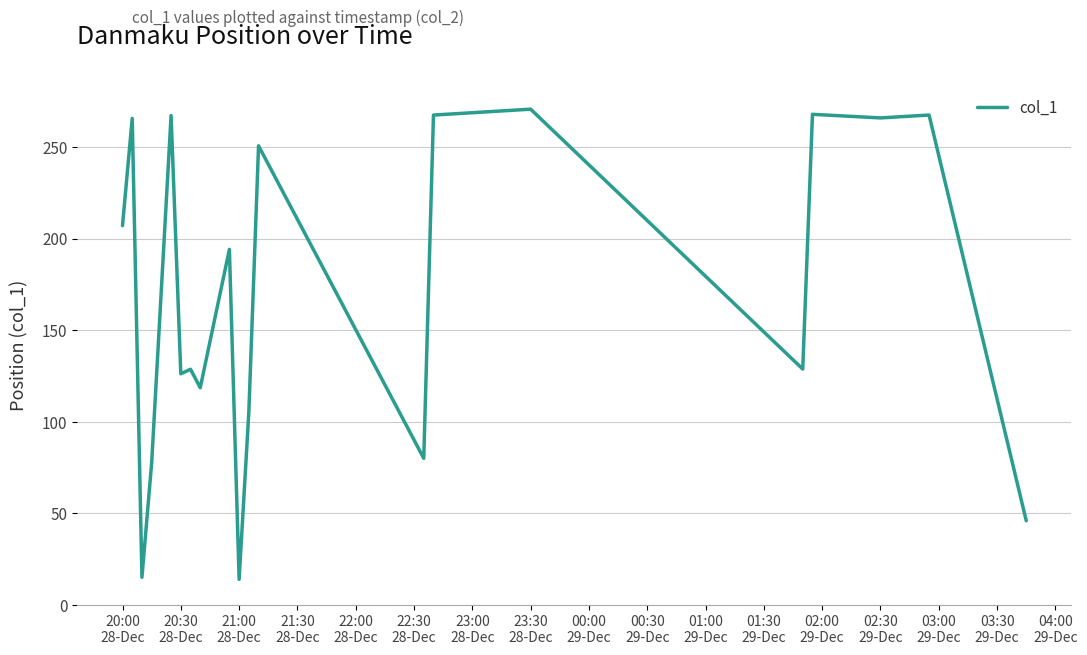

What is the minimum value shown in the chart?

14.1